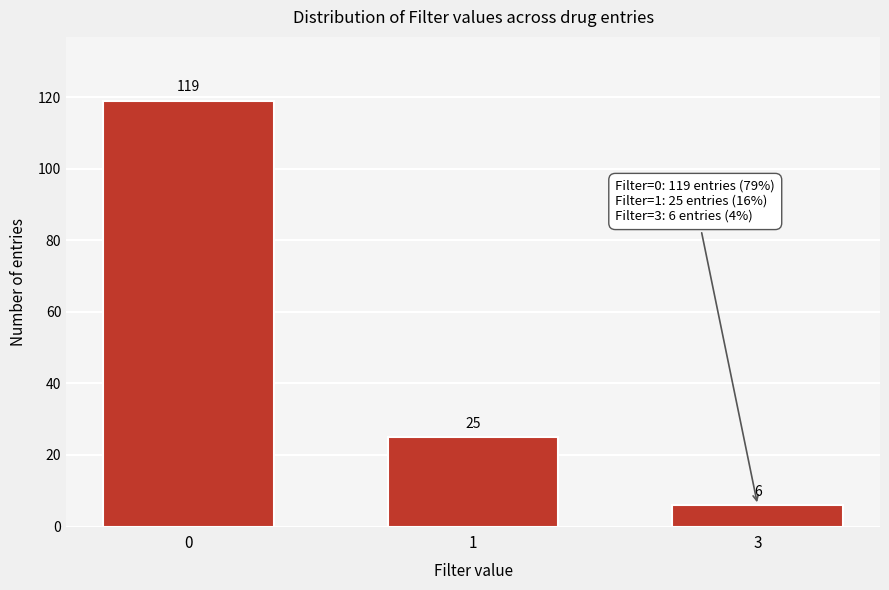

Reading left to right, extract all data points from this chart.

0=119	1=25	3=6